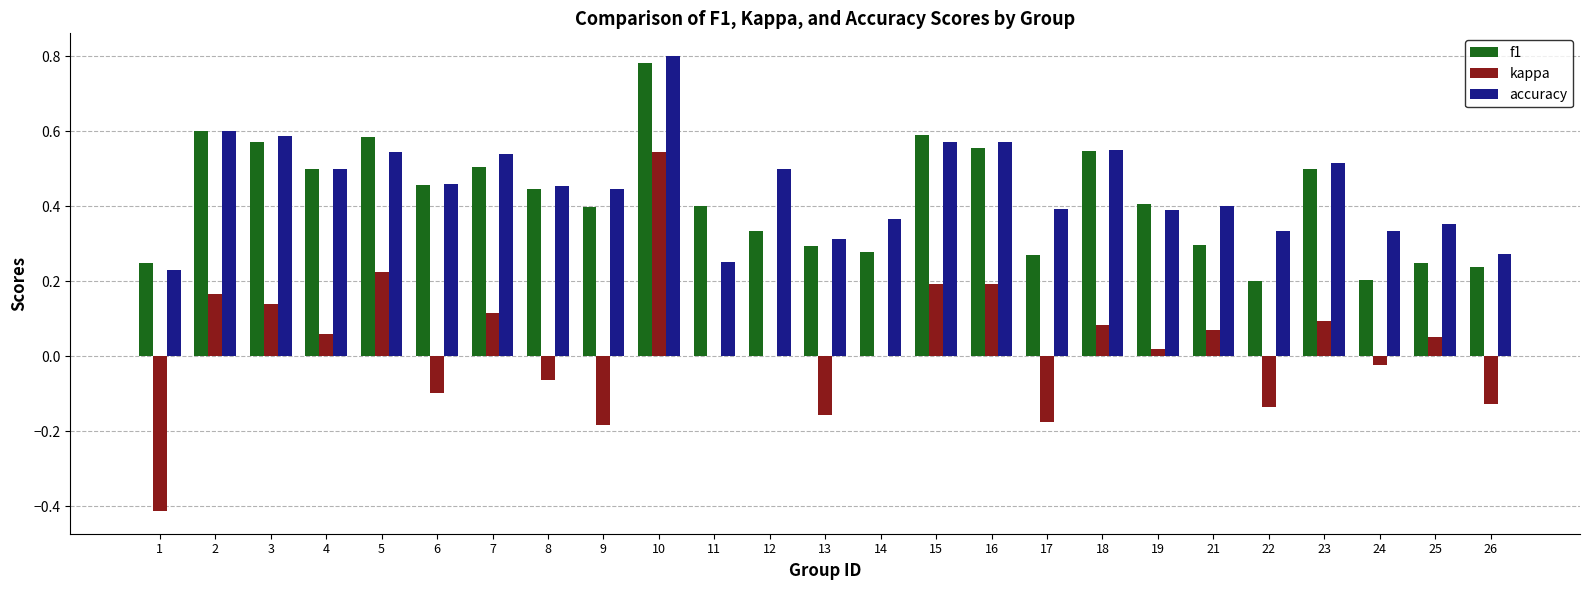

The value of accuracy at 25 is 0.4. True or false?

True